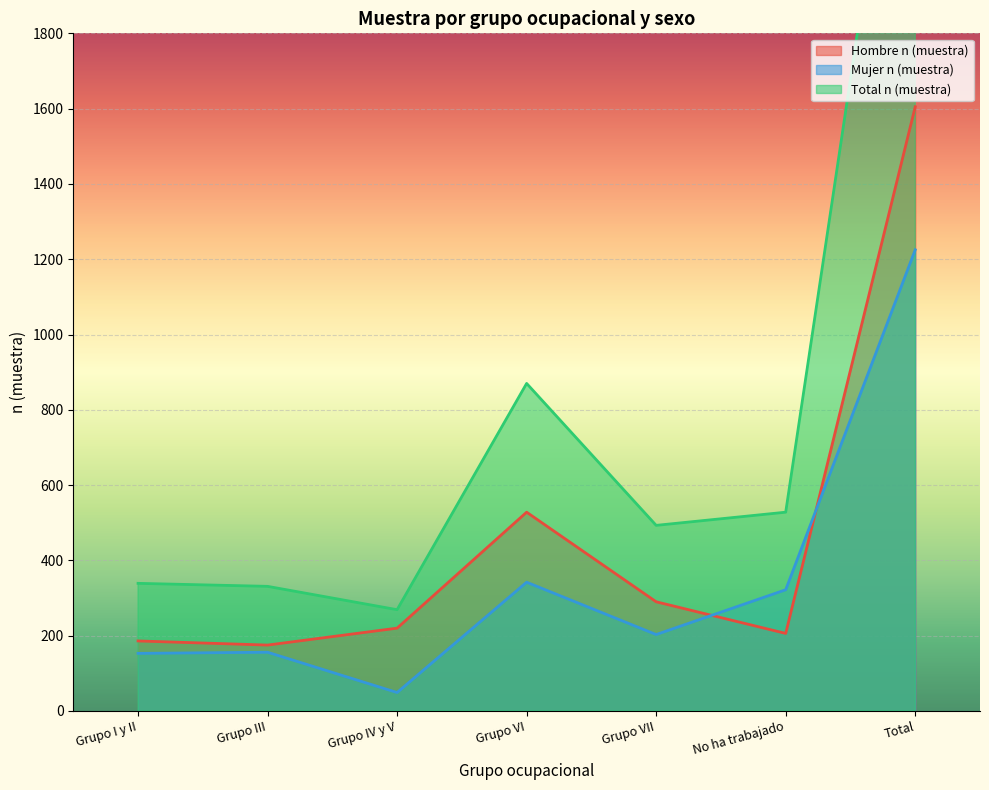

The Hombre n (muestra) series shows 181 at Grupo VI. True or false?

False